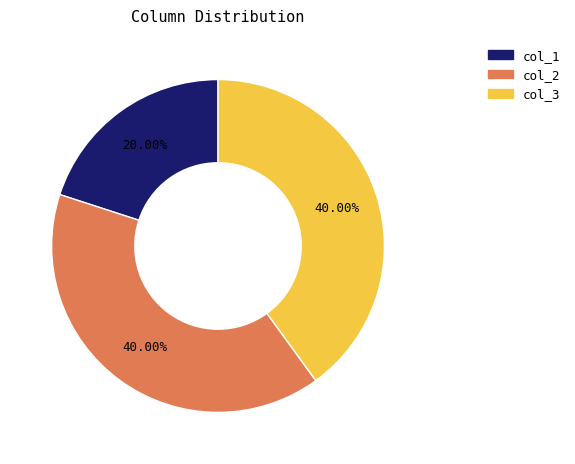

Which has a higher value, col_1 or col_3?

col_3